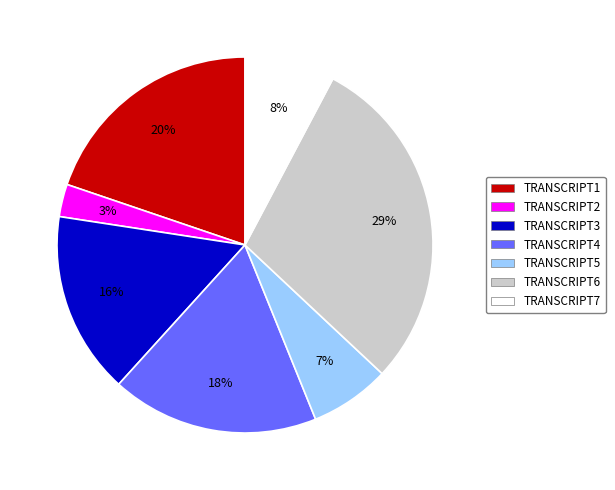

Count the number of slices in the pie.

7